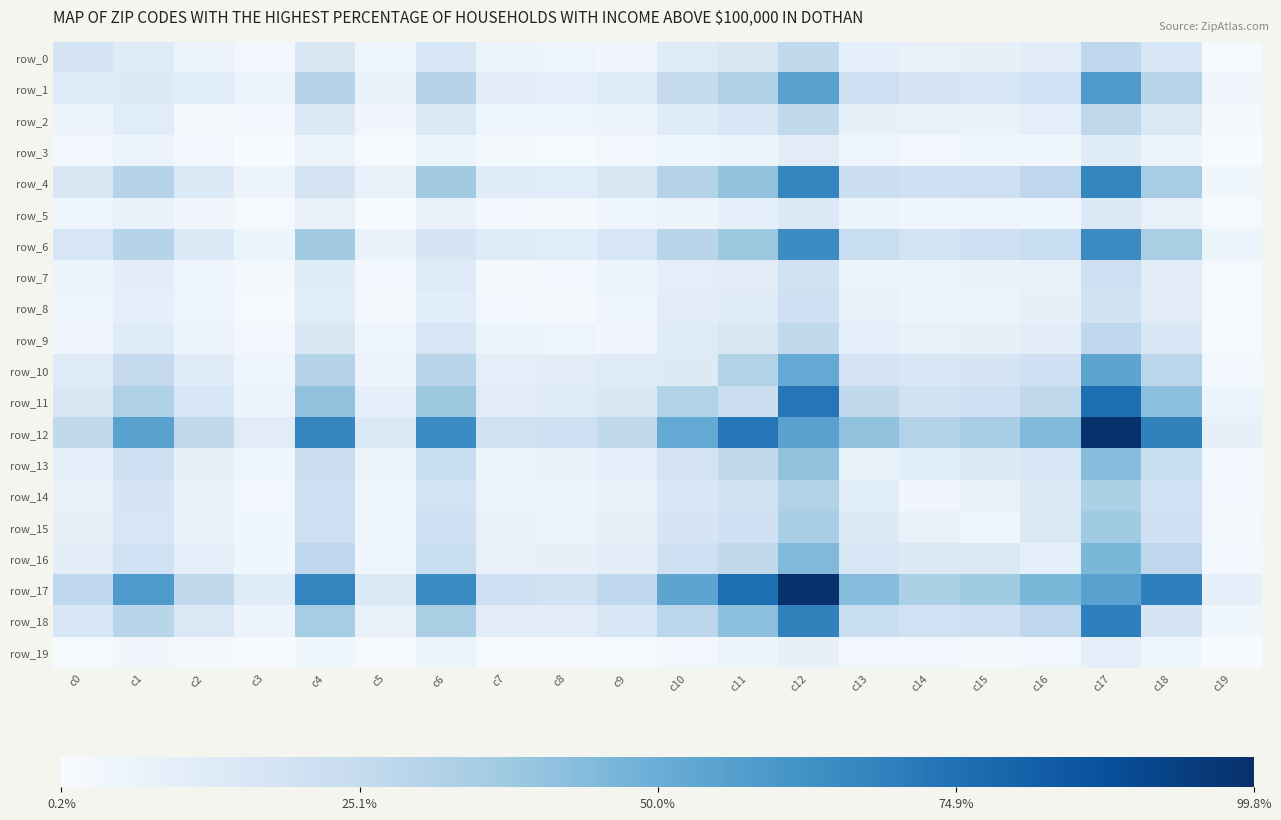

How many series are shown in this chart?

20